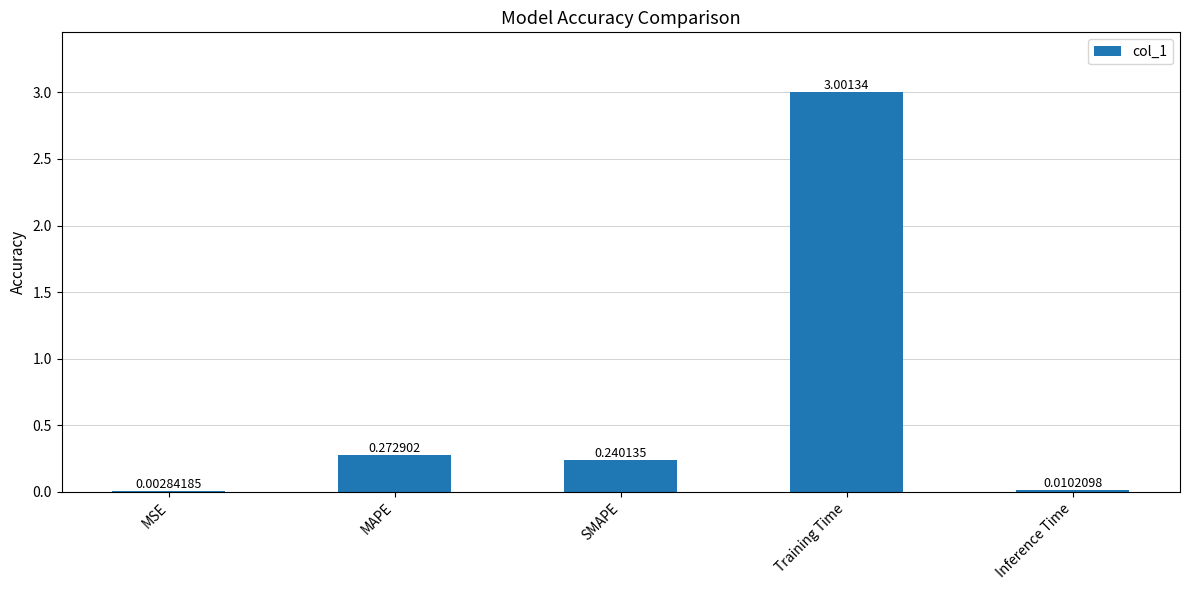

Between Inference Time and Training Time, which is larger?

Training Time